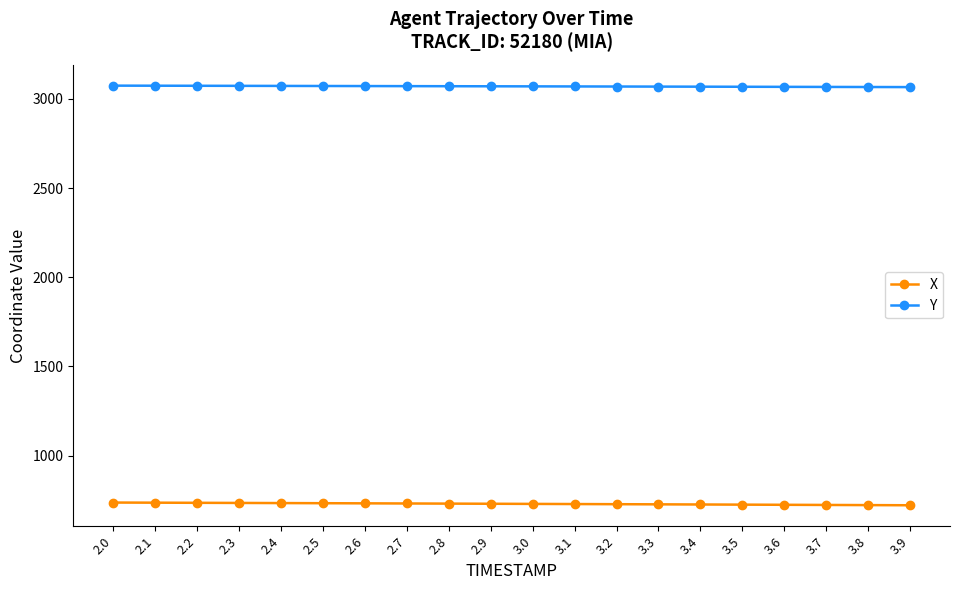

True or false: Y and X cross at least once.

False